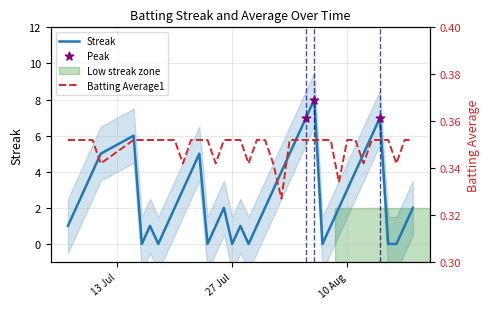

Which series has the largest total across all categories?

Streak